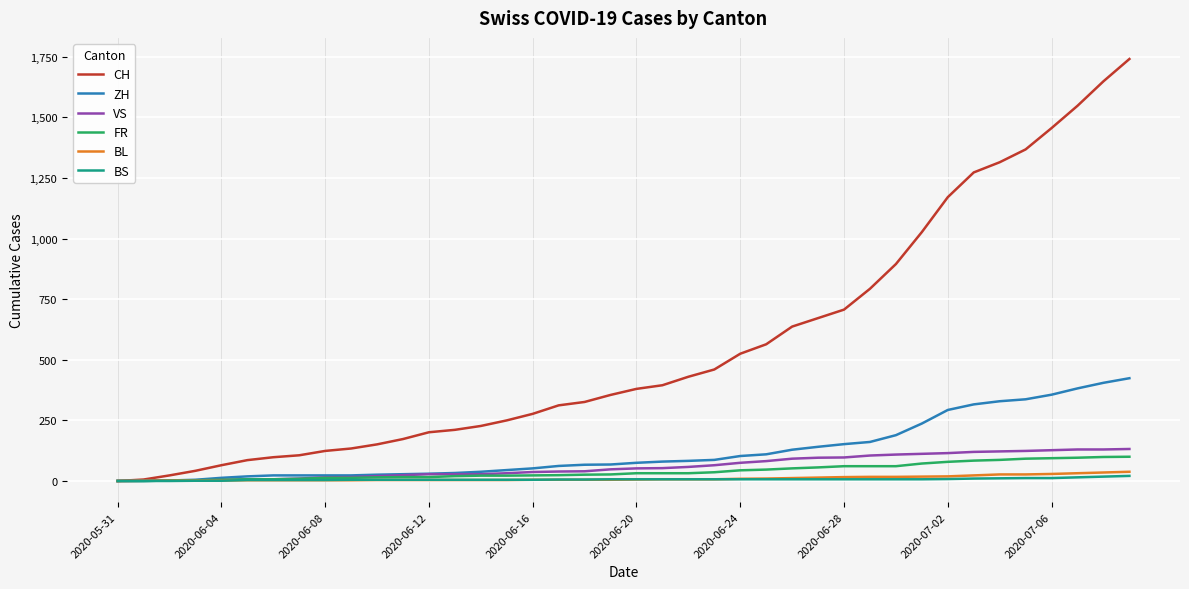

Which series has the largest range (max minus min)?

CH